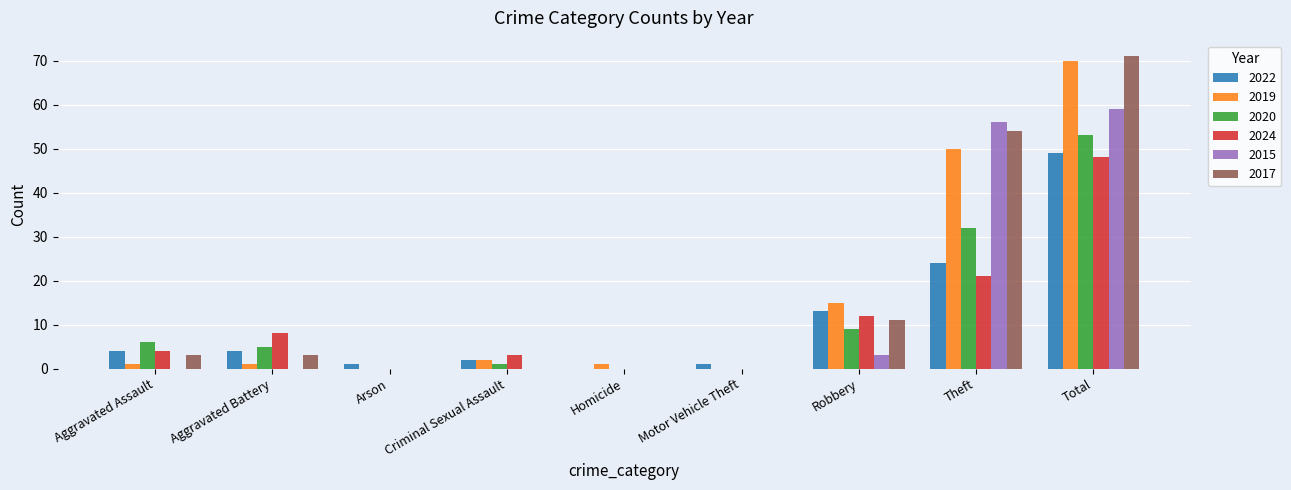

What is the sum of all 2020 values?

106